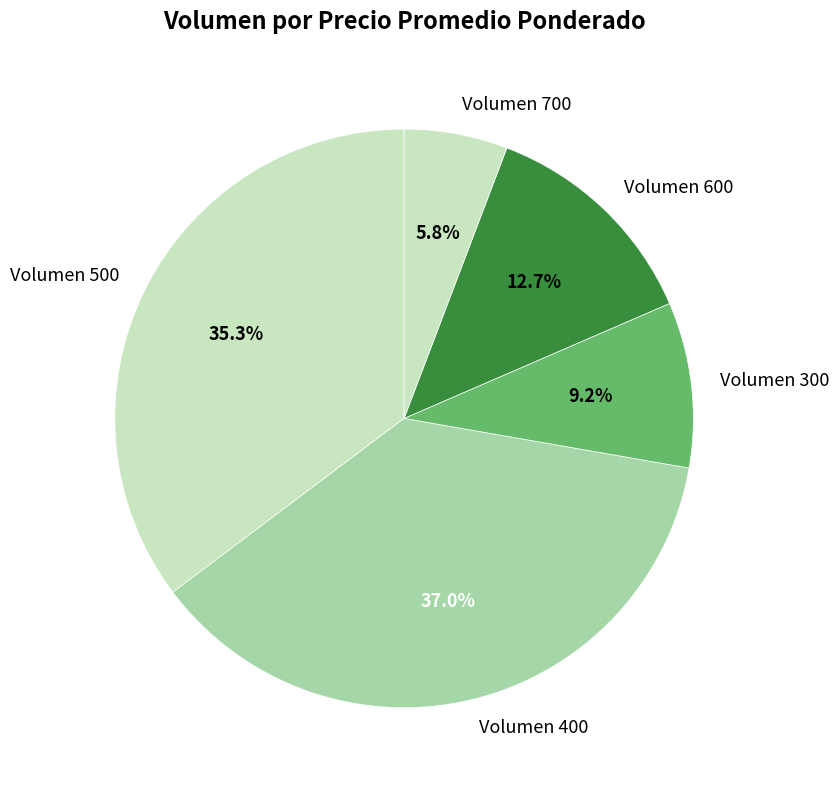

Which category has the biggest portion of the pie?

Volumen 400